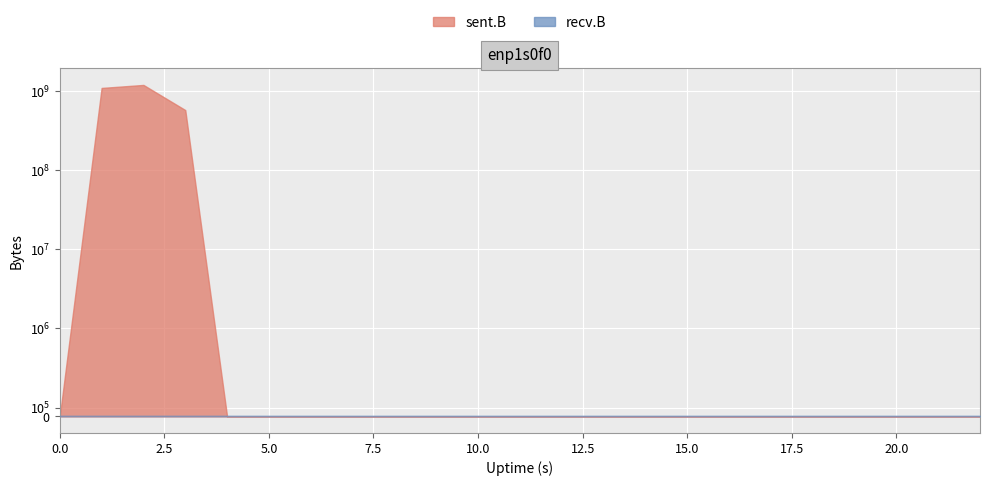

At which category is the sum across all series the highest?

2